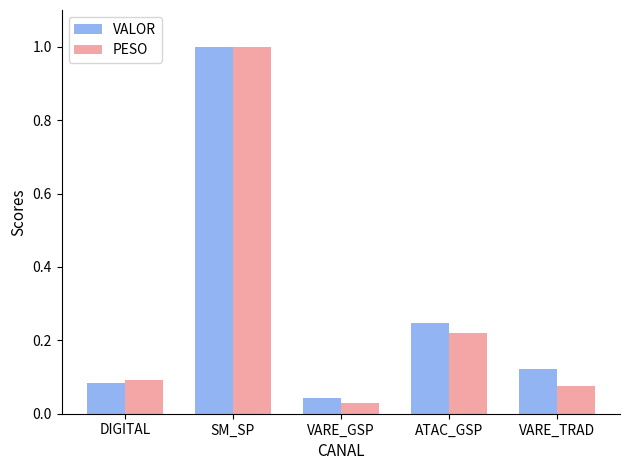

What is the average value of the VALOR series?

0.3